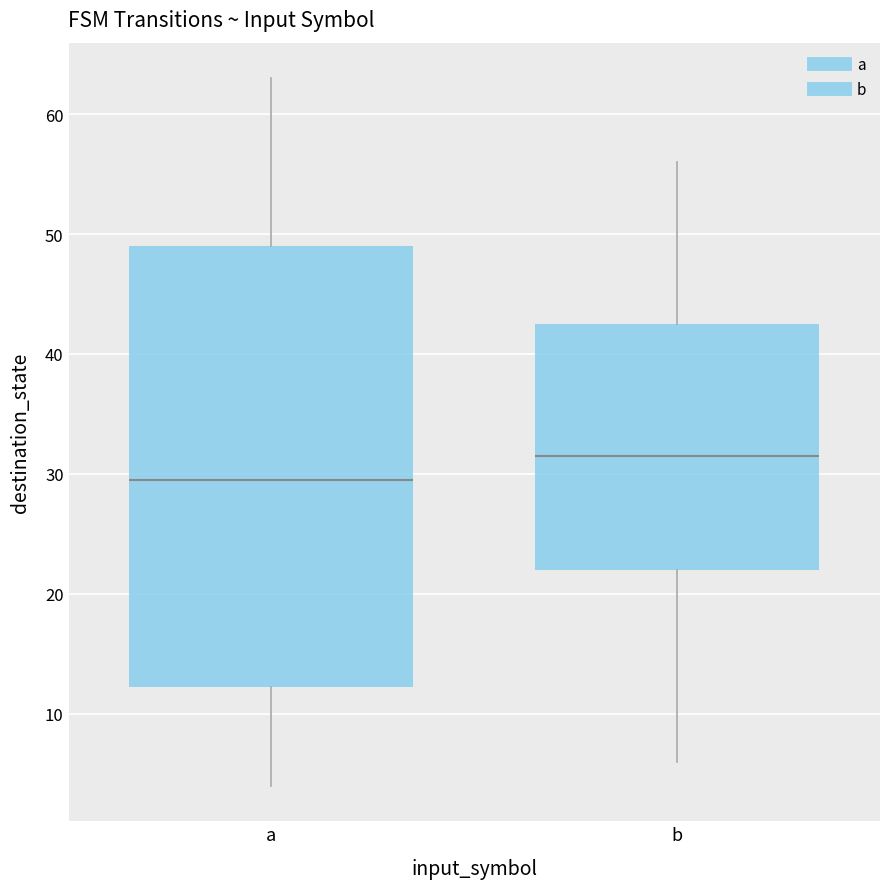

Comparing the boxes themselves (not the whiskers), which one is the tallest?

a